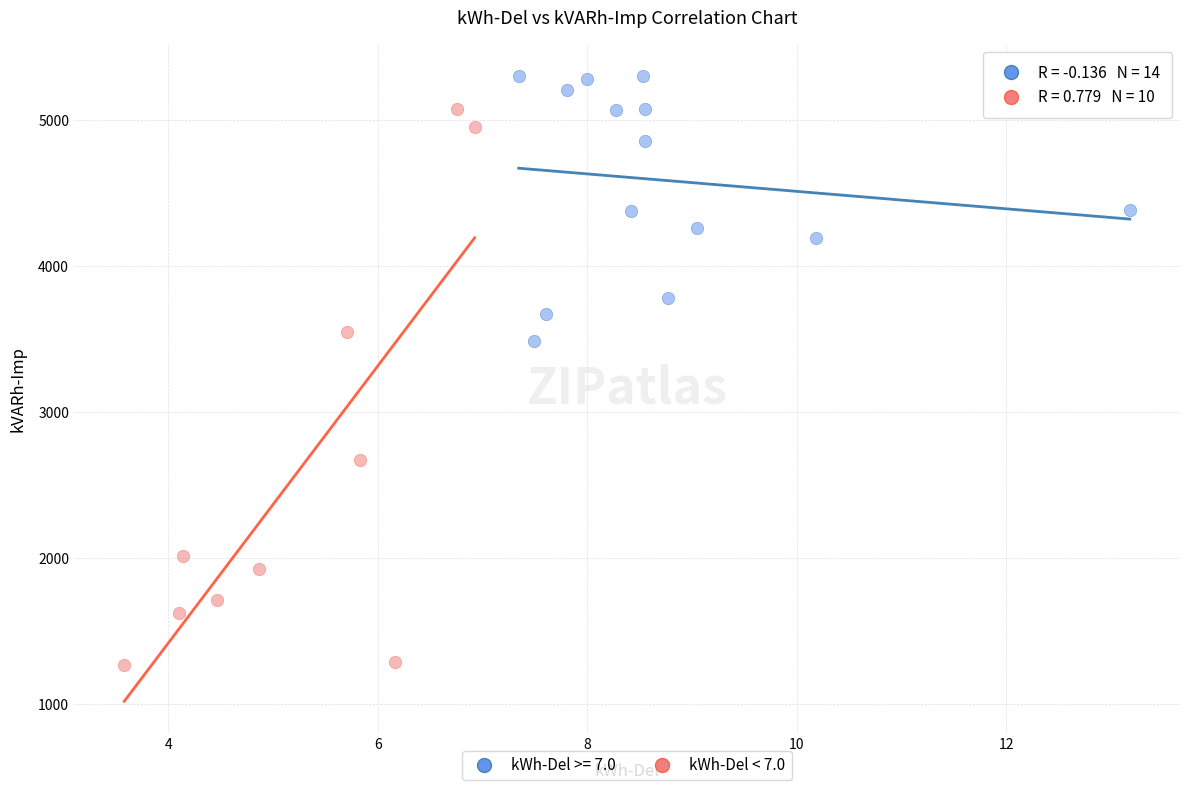

Which series reaches the minimum Y coordinate?

kWh-Del < 7.0